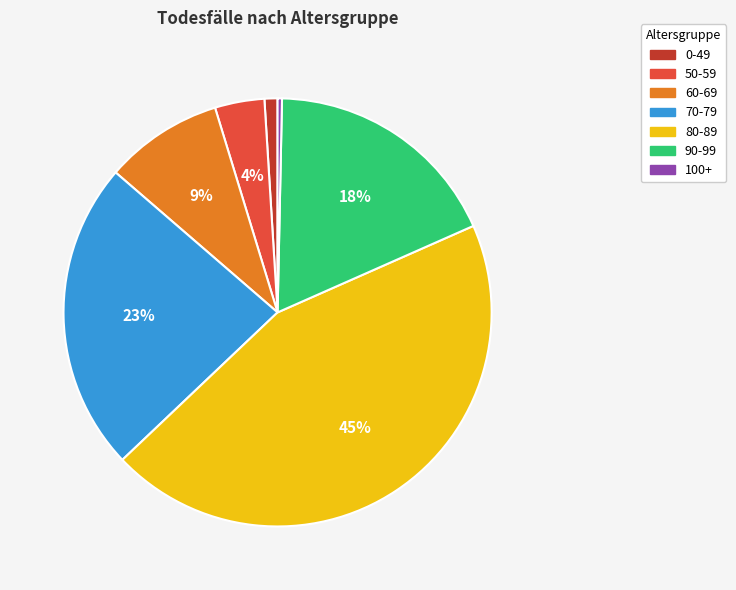

Count the number of slices in the pie.

7